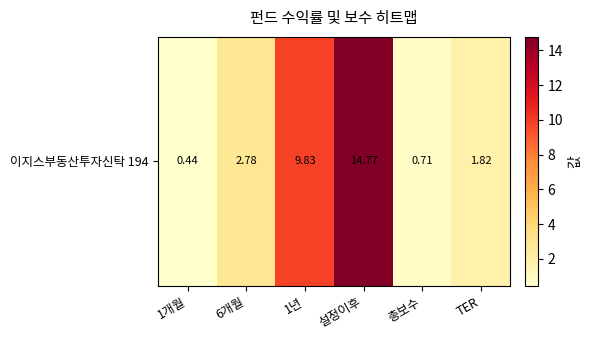

List the labels in order of value, smallest first.

1개월, 총보수, TER, 6개월, 1년, 설정이후